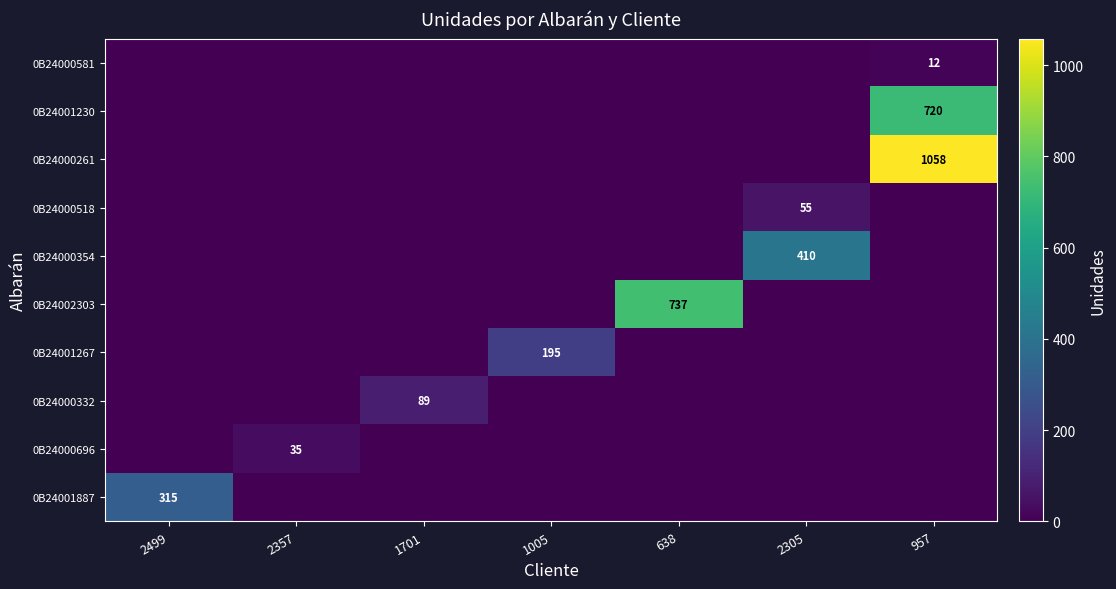

Is it true that 0B24000354 equals 586 at 2305?

False